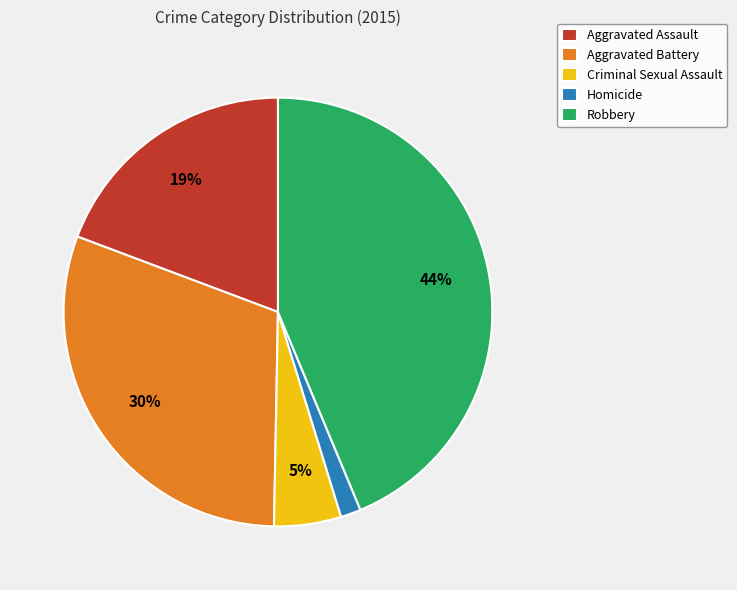

Combined, do Robbery and Aggravated Battery account for over 50%?

Yes